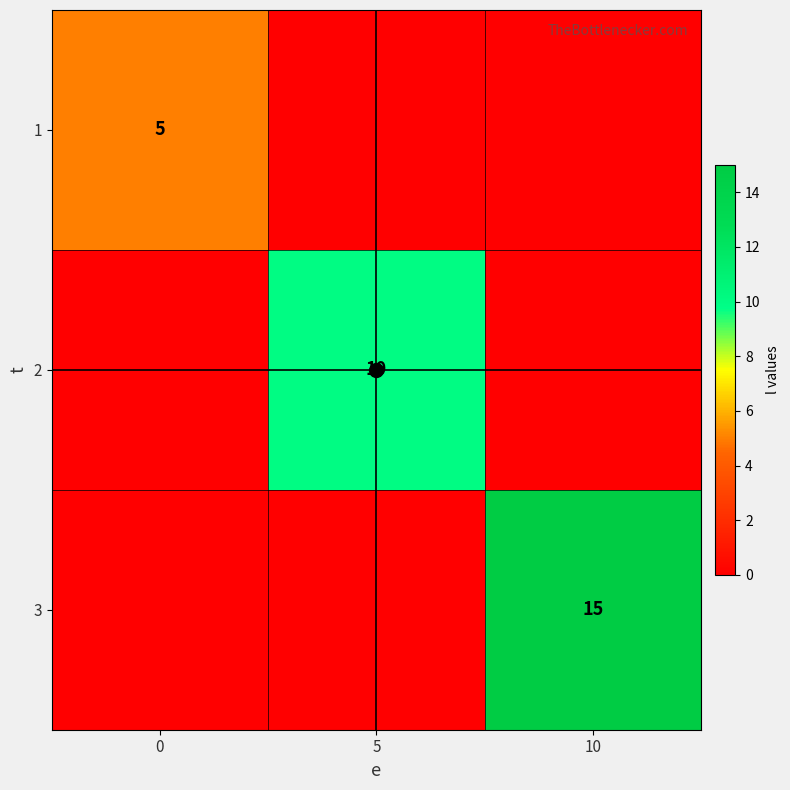

The value of 1 at 0 is 2. True or false?

False